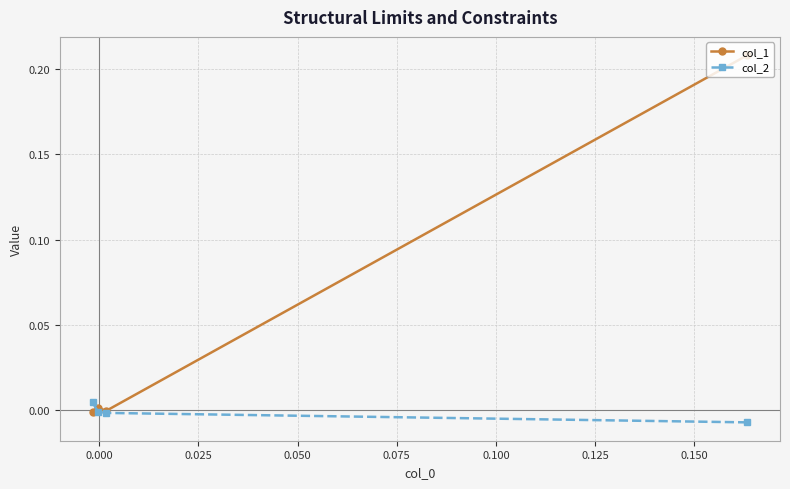

Rank the series by their maximum value, from highest to lowest.

col_1, col_2